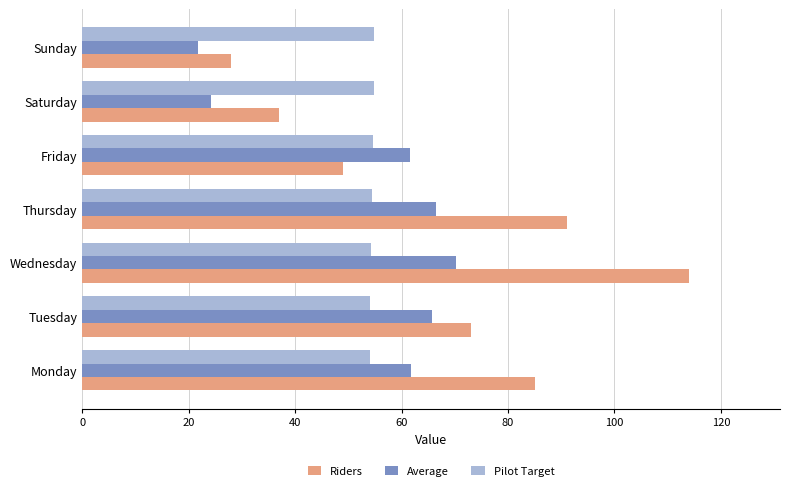

What are all the series names shown in the legend?

Riders, Average, Pilot Target